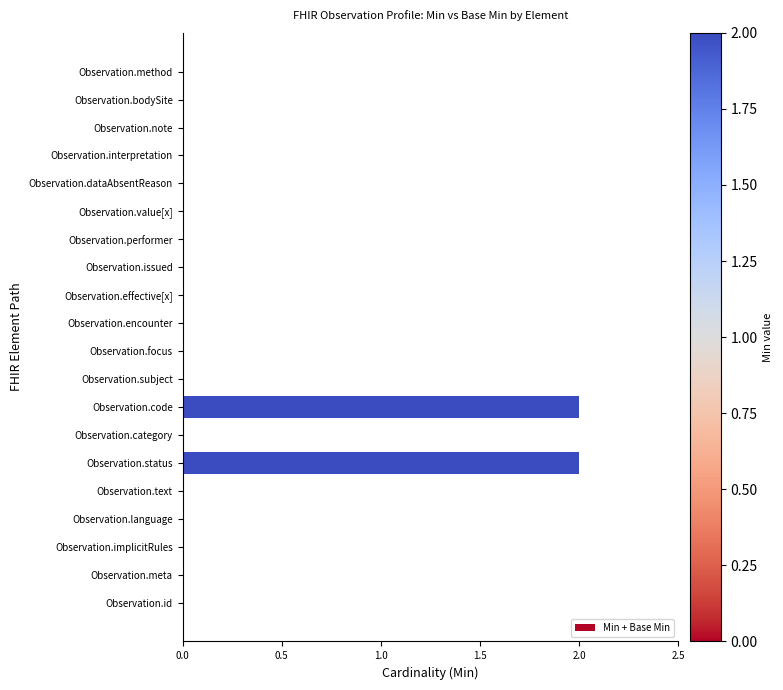

The chart shows a value of -1 at Observation.effective[x]. True or false?

False